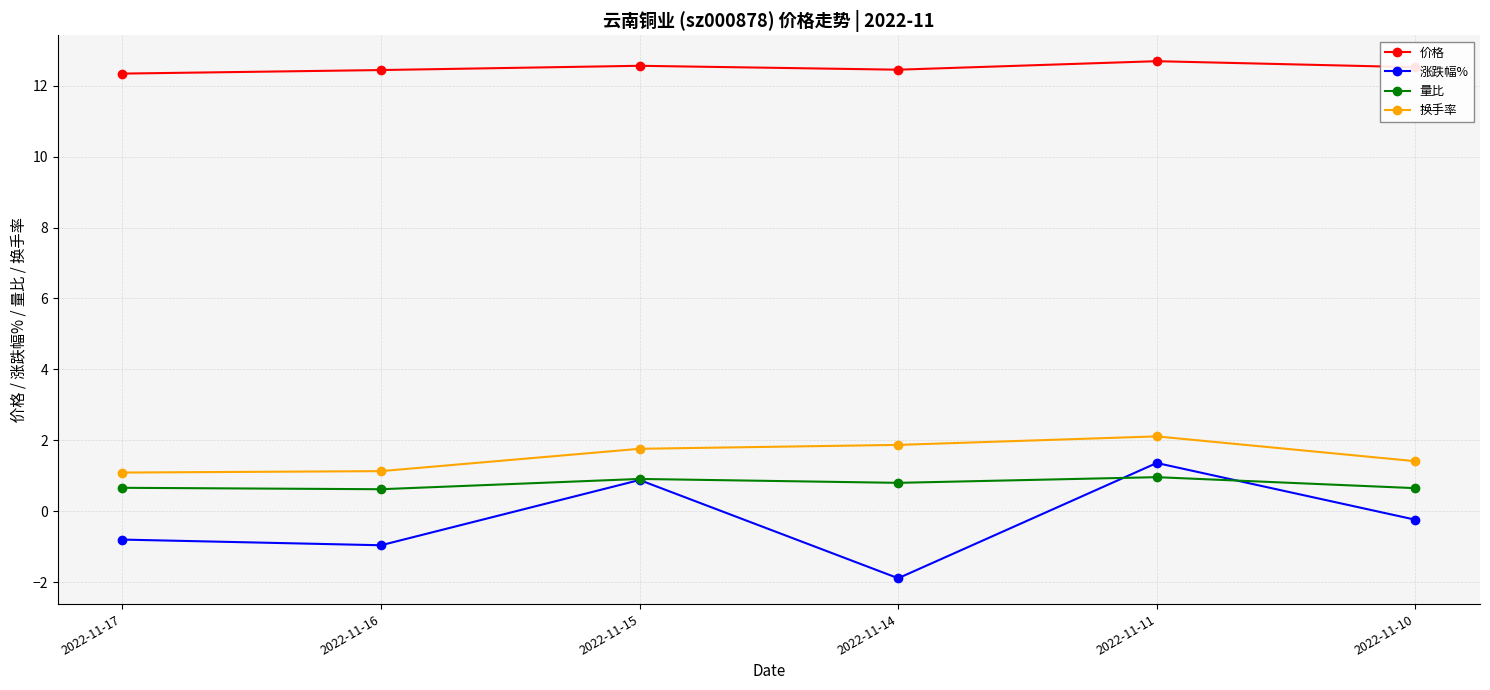

True or false: 价格 has more than 2 interior local peaks.

False